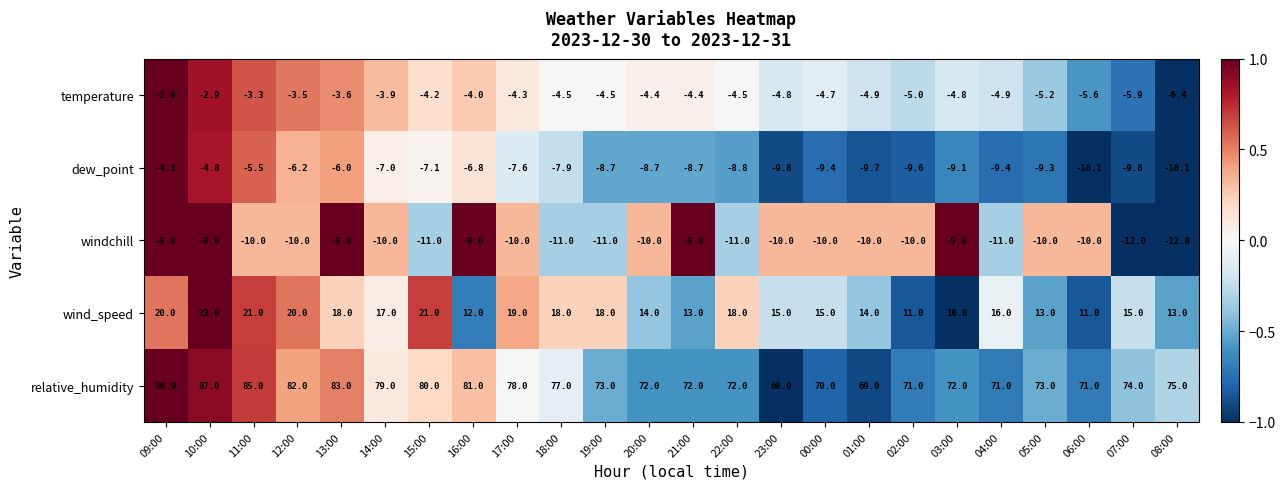

Where does the temperature series first go above -4?

09:00